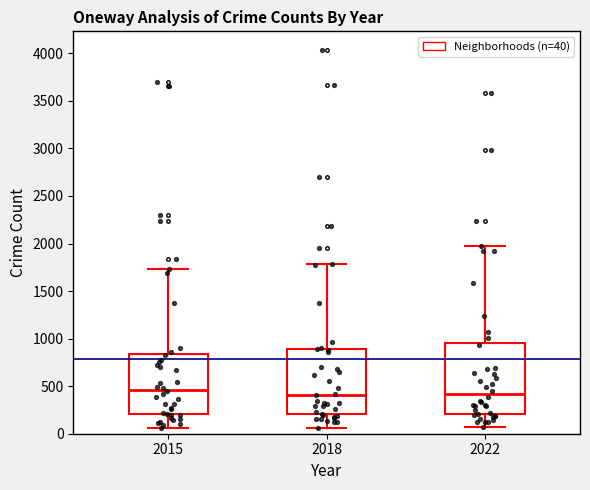

Reading left to right, transcribe this box plot: for each box, give where its median line is, the range the box spans, and where its two whiskers end, as read against the y-axis. The values are not printed on the chart, so give them approximately, as read against the axis.

2015: median 450, box 200 to 850, whiskers 50 to 1750
2018: median 400, box 200 to 900, whiskers 50 to 1800
2022: median 400, box 200 to 950, whiskers 50 to 1950